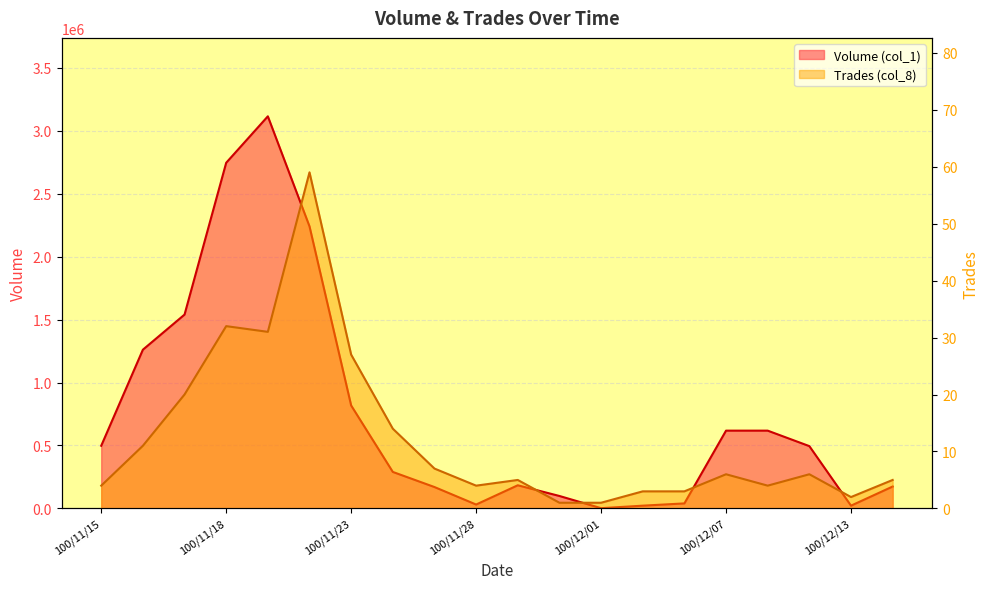

How many lines are shown in the chart?

2